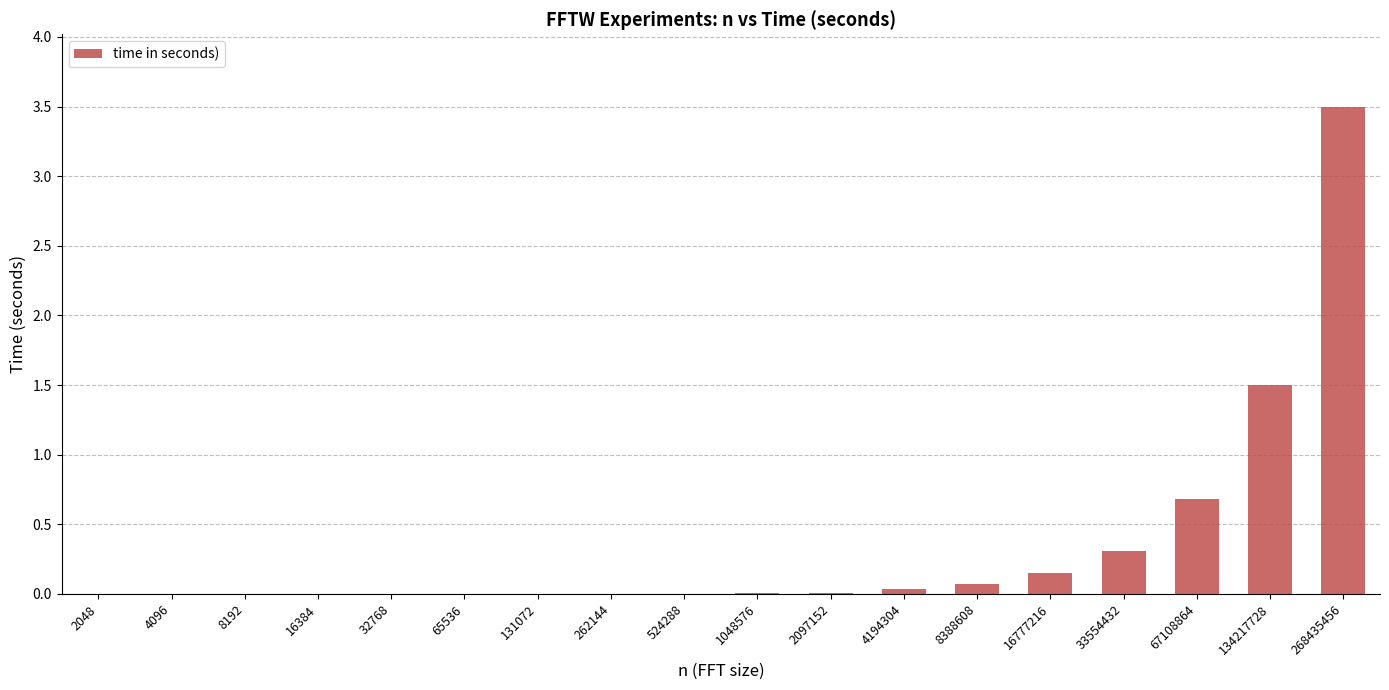

Are the bars horizontal?

No